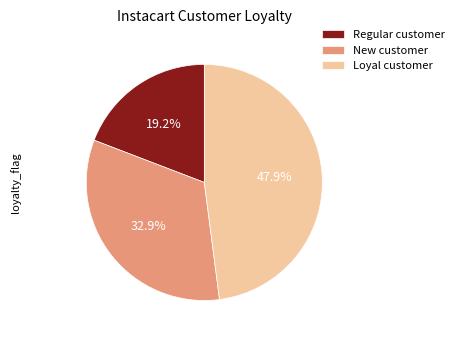

How much of the chart is everything except Regular customer?

80.8%